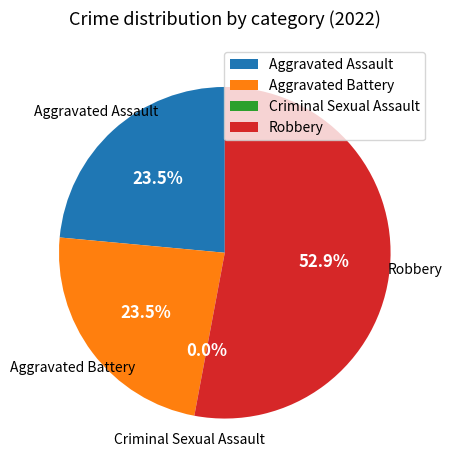

How much of the chart is everything except Criminal Sexual Assault?

100.0%